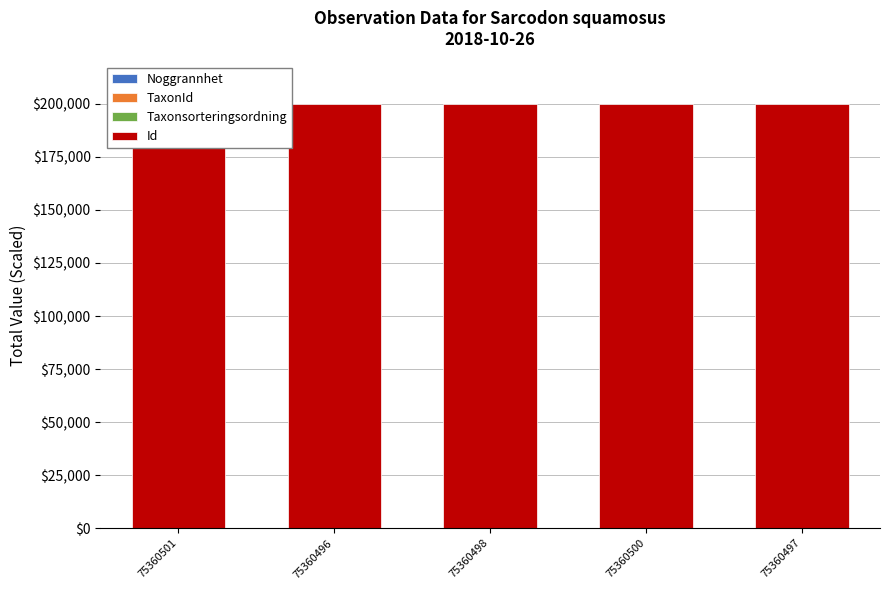

Which category has the lowest value across all series?

75360501